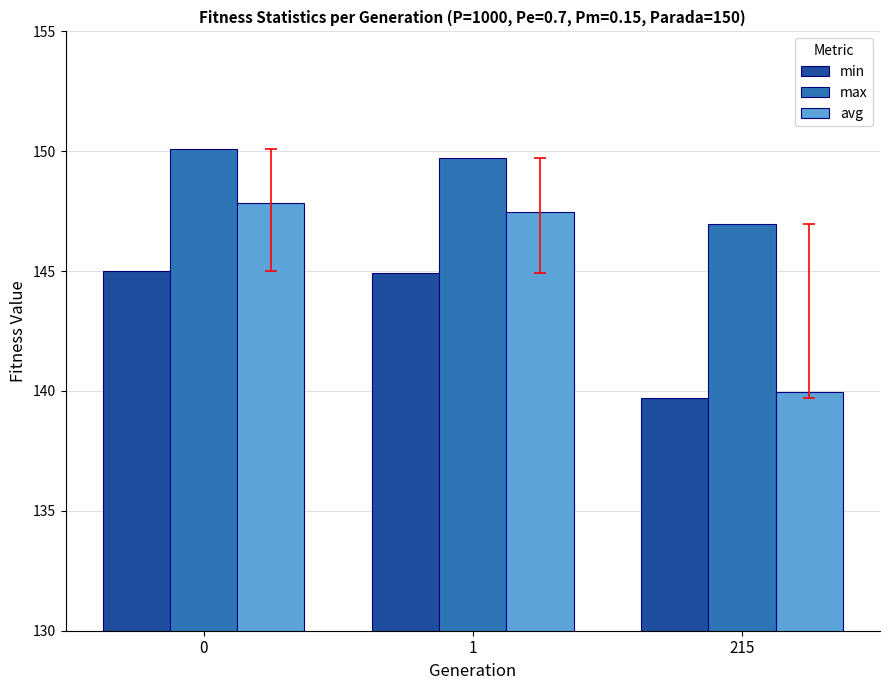

How many values in the max series exceed 149?

2